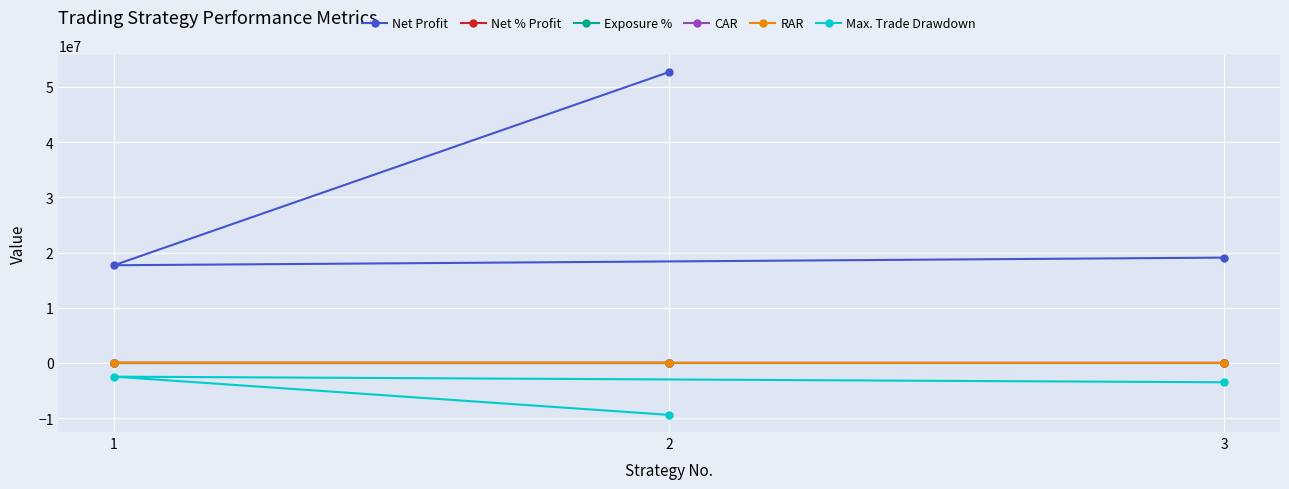

Which series has the largest total across all categories?

Net Profit